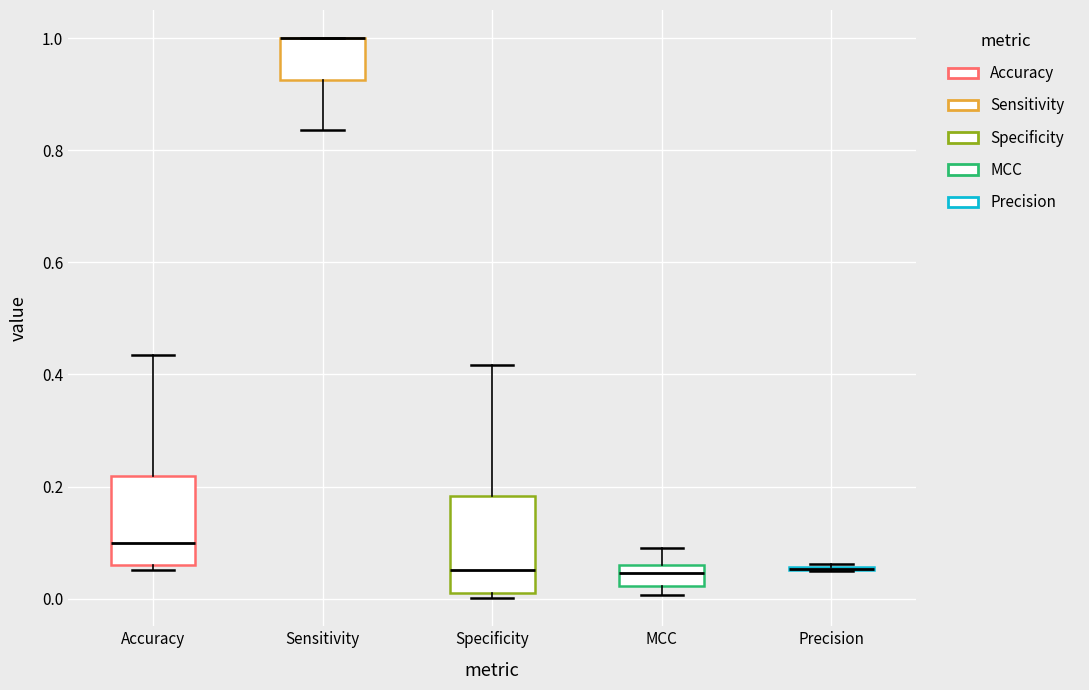

Reading left to right, read every box against the y-axis: the position of its median line, the range the box covers, and the ends of its whiskers. The values are not printed on the chart, so give them approximately, as read against the axis.

Accuracy: median 0.10, box 0.06 to 0.22, whiskers 0.06 (just below the box's lower edge) to 0.44
Sensitivity: median 1.00 (drawn on the box's upper edge), box 0.92 to 1.00, whiskers 0.84 to 1.00
Specificity: median 0.06, box 0.02 to 0.18, whiskers 0.00 to 0.42
MCC: median 0.04, box 0.02 to 0.06, whiskers 0.00 to 0.08
Precision: box collapsed to a line at 0.06, whiskers 0.04 to 0.06